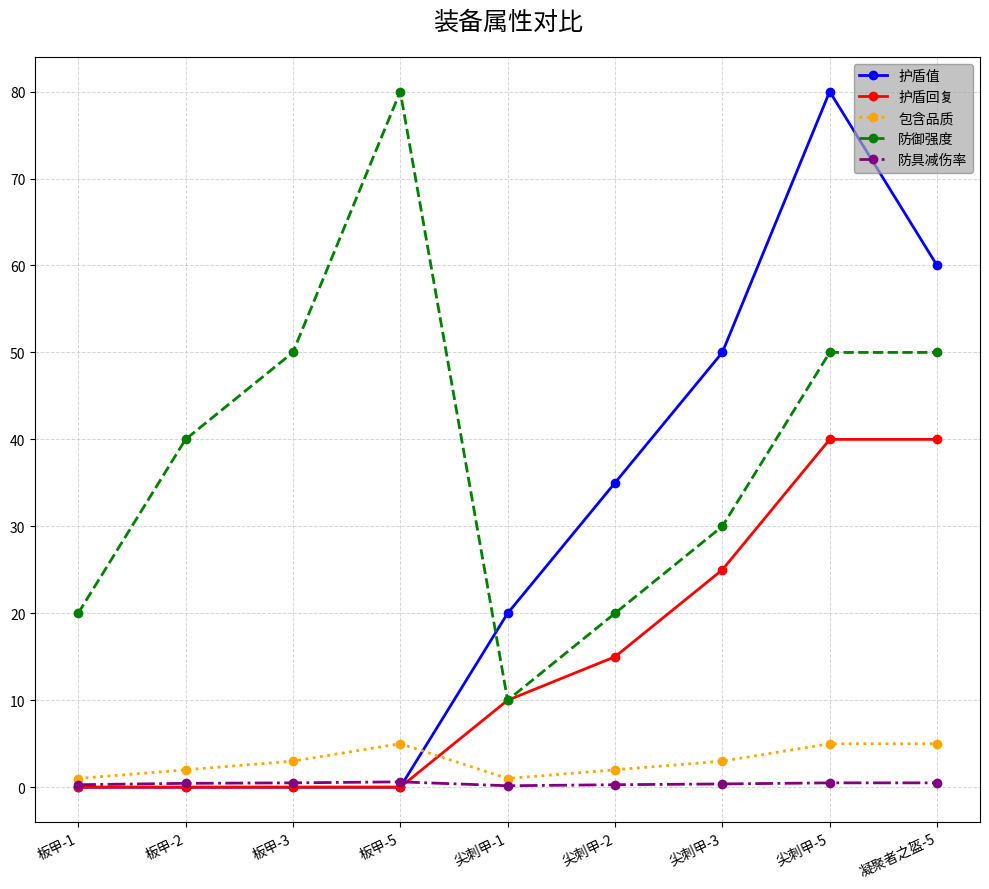

True or false: 护盾值 has a value of 50.0 at 尖刺甲-3.

True